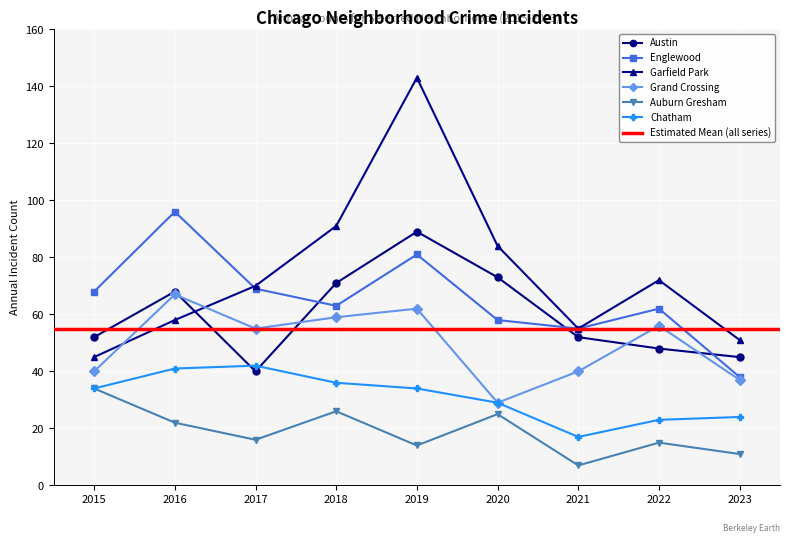

At which category does the chart reach its peak across all series?

2019